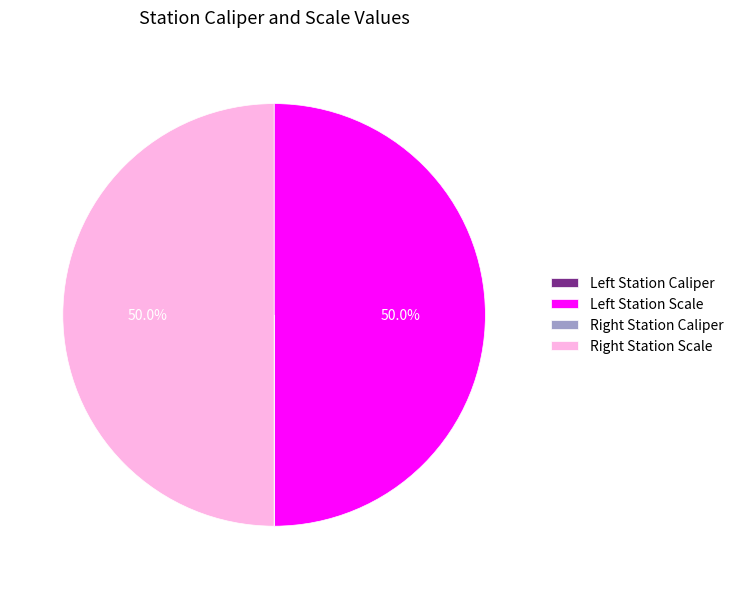

To the nearest percent, what is the difference between the largest and smallest slice percentages?

50%